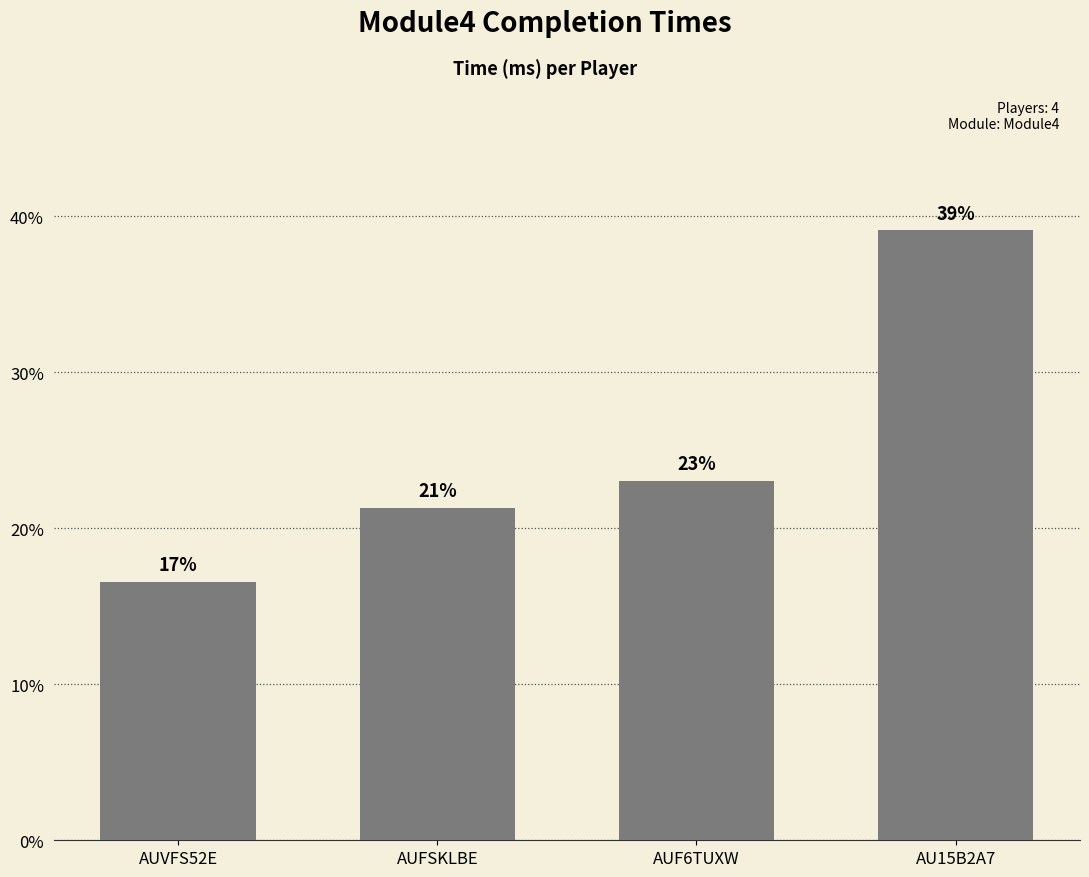

What is the label of the 1st bar from the right?

AU15B2A7